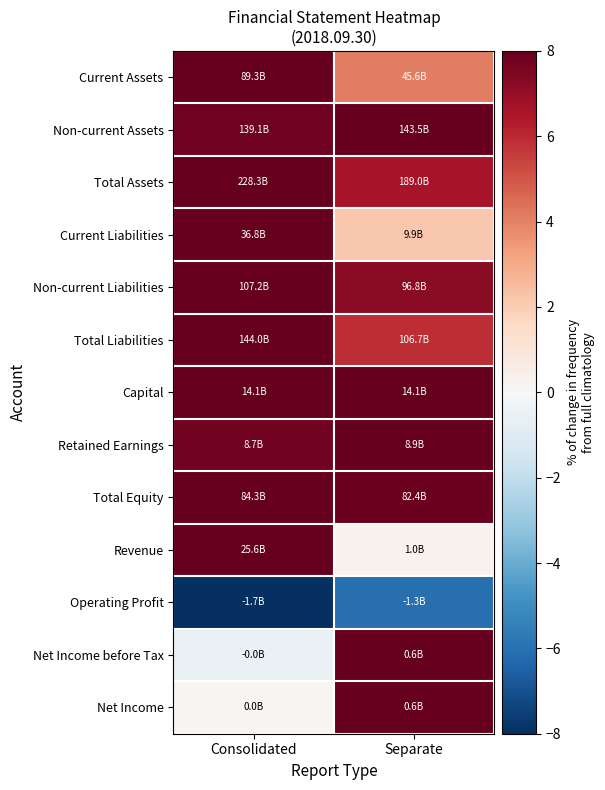

Reading left to right, what are all the values shown in this chart?

Current Assets: Consolidated=8.0	Separate=4.1
Non-current Assets: Consolidated=7.8	Separate=8.0
Total Assets: Consolidated=8.0	Separate=6.6
Current Liabilities: Consolidated=8.0	Separate=2.2
Non-current Liabilities: Consolidated=8.0	Separate=7.2
Total Liabilities: Consolidated=8.0	Separate=5.9
Capital: Consolidated=8.0	Separate=8.0
Retained Earnings: Consolidated=7.7	Separate=8.0
Total Equity: Consolidated=8.0	Separate=7.8
Revenue: Consolidated=8.0	Separate=0.3
Operating Profit: Consolidated=-8.0	Separate=-6.0
Net Income before Tax: Consolidated=-0.5	Separate=8.0
Net Income: Consolidated=0.2	Separate=8.0